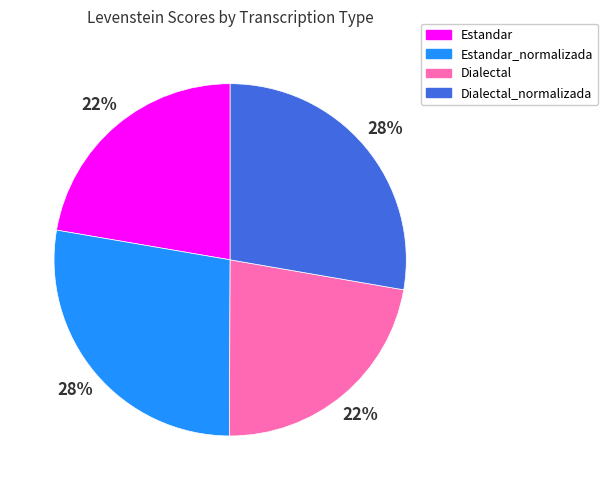

To the nearest percent, what portion does Dialectal represent?

22%